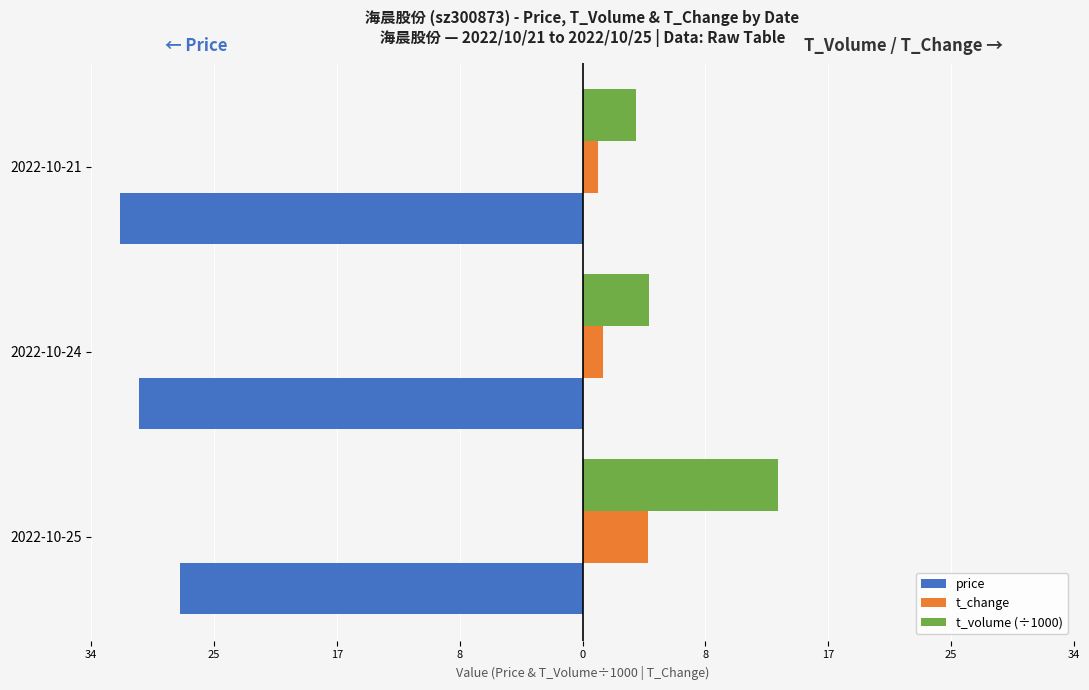

Reading left to right, extract all data points from this chart.

price: -27.6	-30.5	-31.8
t_change: 4.5	1.4	1.1
t_volume (÷1000): 13.4	4.6	3.7